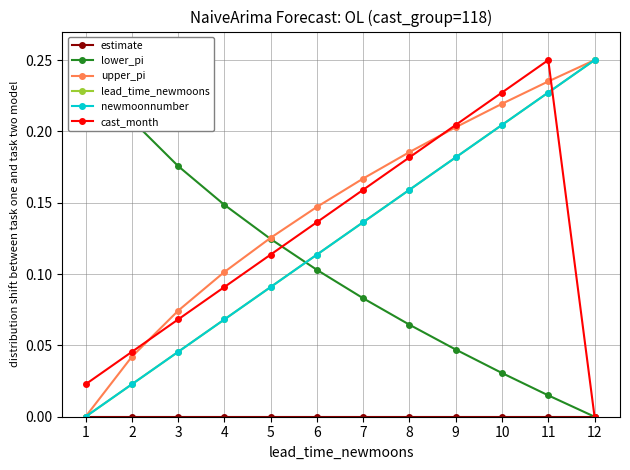

Reading left to right, extract all data points from this chart.

estimate: 0.0	0.0	0.0	0.0	0.0	0.0	0.0	0.0	0.0	0.0	0.0	0.0
lower_pi: 0.2	0.2	0.2	0.1	0.1	0.1	0.1	0.1	0.0	0.0	0.0	0.0
upper_pi: 0.0	0.0	0.1	0.1	0.1	0.1	0.2	0.2	0.2	0.2	0.2	0.2
lead_time_newmoons: 0.0	0.0	0.0	0.1	0.1	0.1	0.1	0.2	0.2	0.2	0.2	0.2
newmoonnumber: 0.0	0.0	0.0	0.1	0.1	0.1	0.1	0.2	0.2	0.2	0.2	0.2
cast_month: 0.0	0.0	0.1	0.1	0.1	0.1	0.2	0.2	0.2	0.2	0.2	0.0